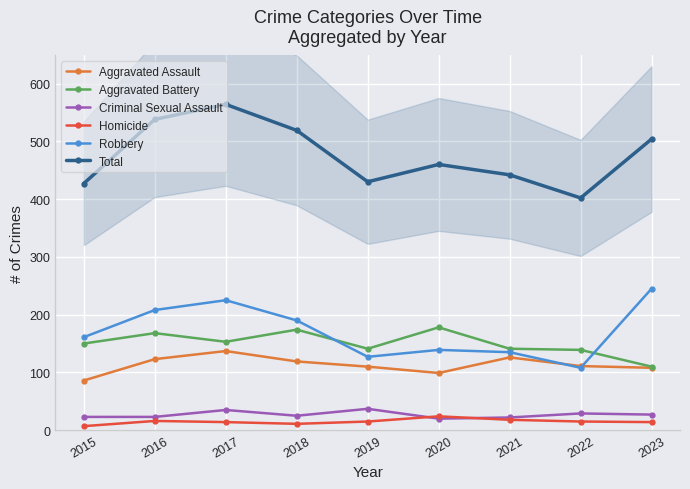

Which series has the widest spread of values?

Total